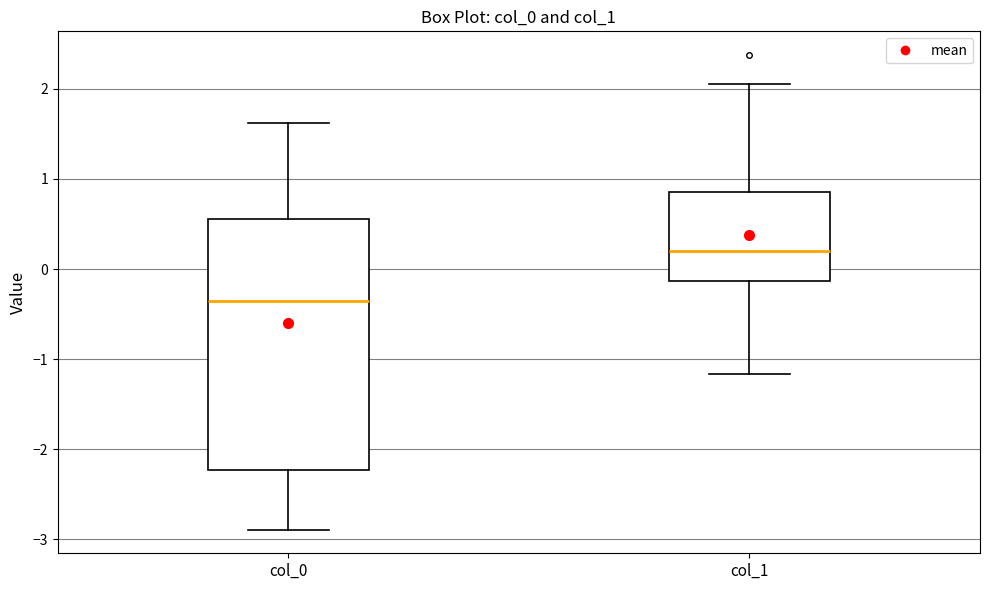

Which box is the tallest, from its lower edge to its upper edge?

col_0